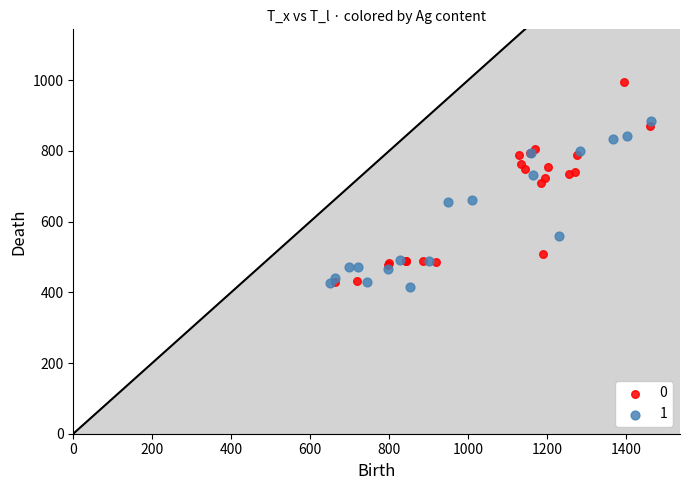

Which series has the largest Y range (max minus min)?

0